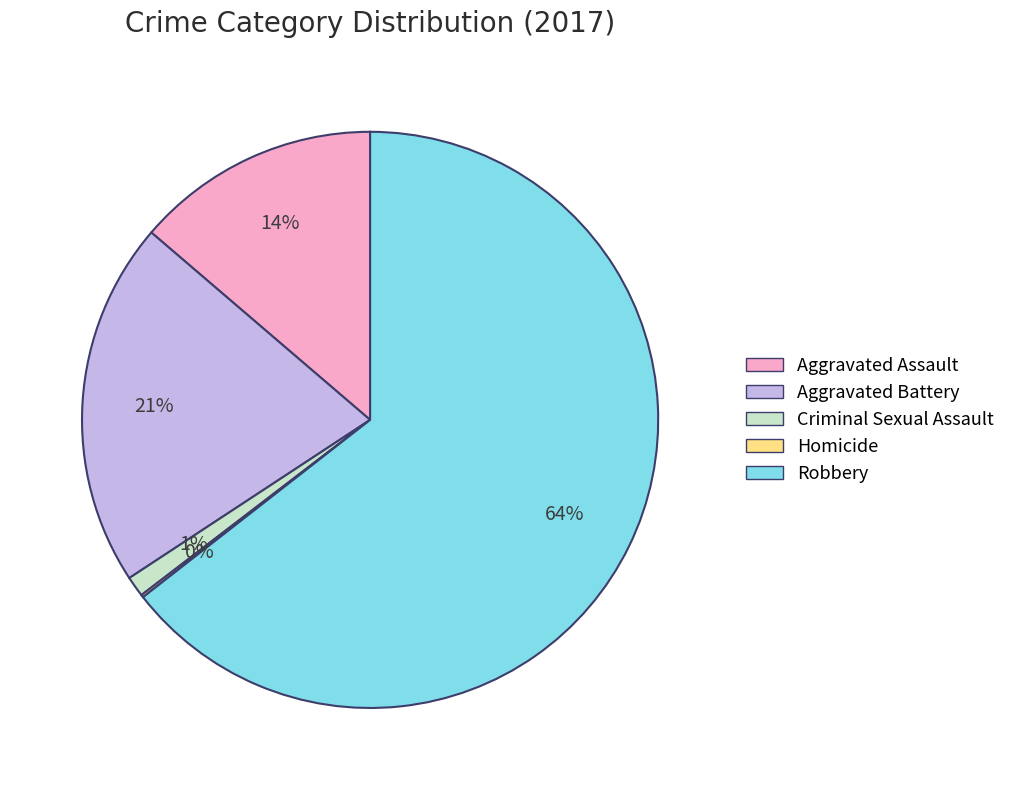

Between Aggravated Assault and Criminal Sexual Assault, which is larger?

Aggravated Assault